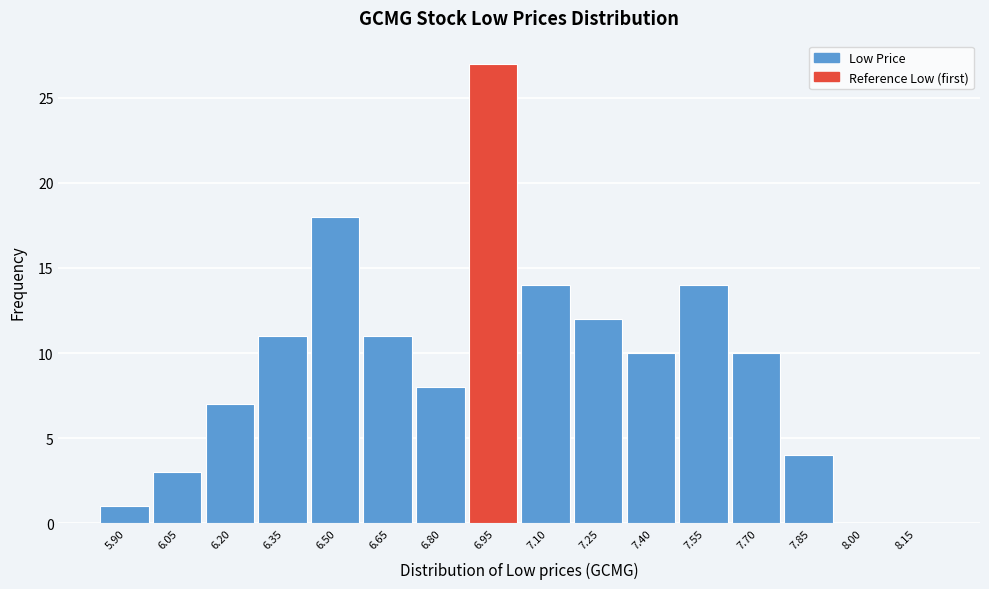

Reading left to right, transcribe all the data shown in this chart.

5.90=1	6.05=3	6.20=7	6.35=11	6.50=18	6.65=11	6.80=8	6.95=27	7.10=14	7.25=12	7.40=10	7.55=14	7.70=10	7.85=4	8.00=0	8.15=0